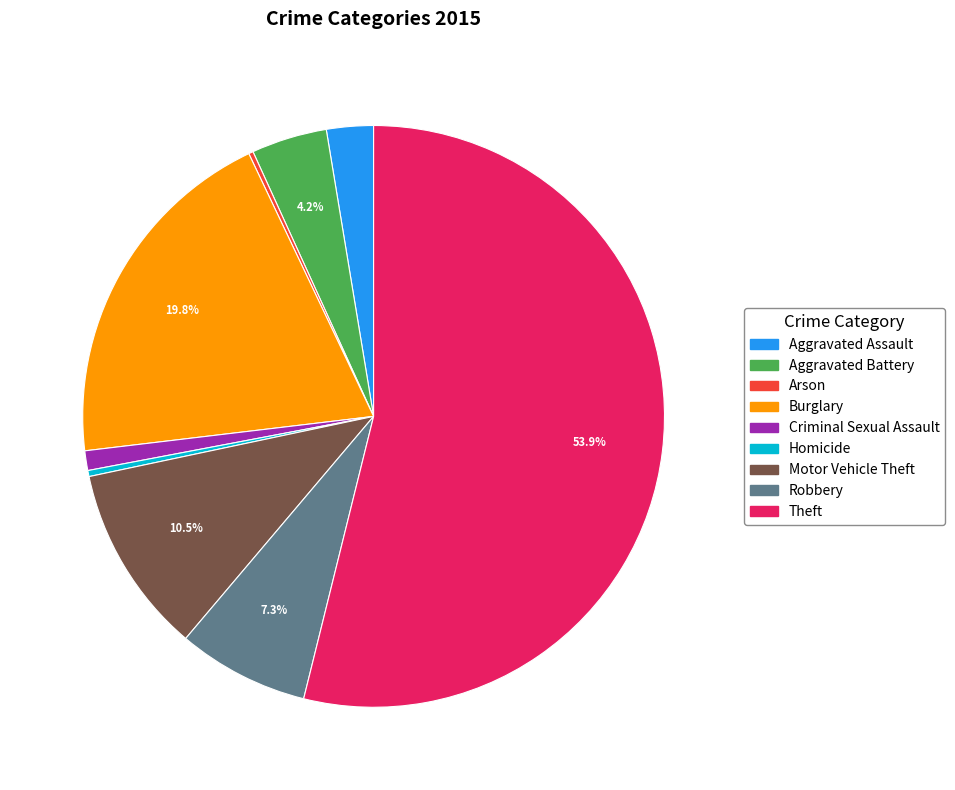

Do Homicide and Burglary together represent more than half of the pie?

No